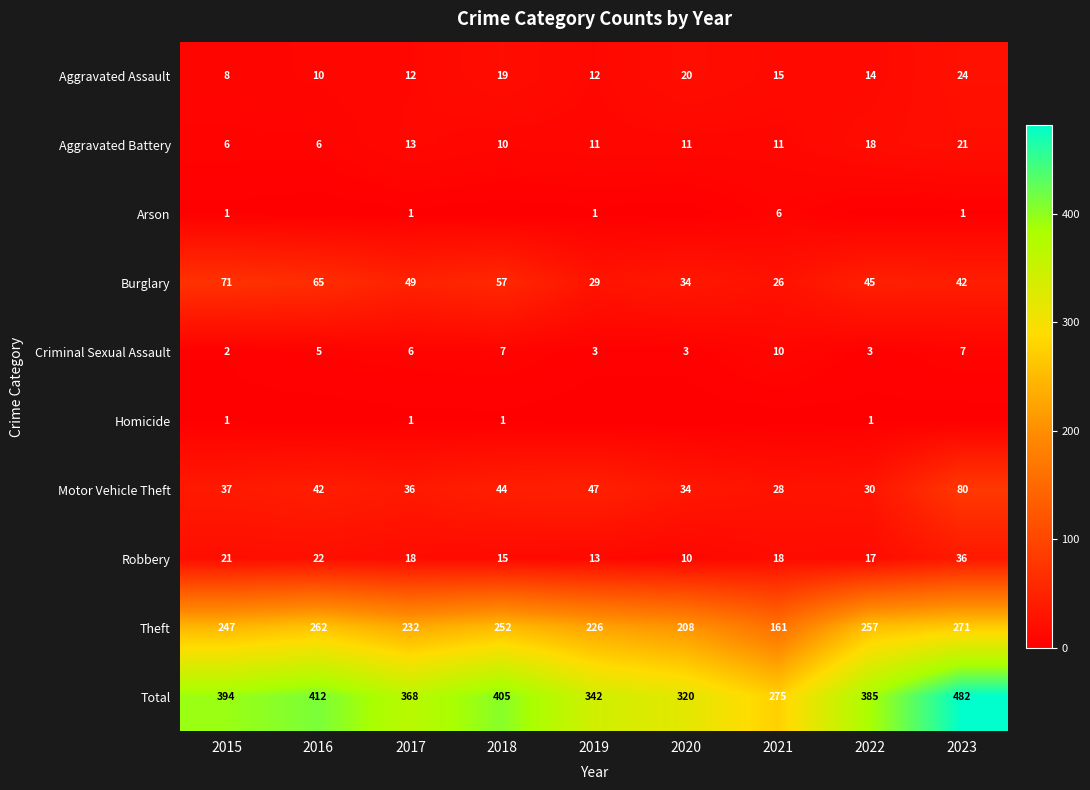

List the labels in order of Burglary value, largest first.

2015, 2016, 2018, 2017, 2022, 2023, 2020, 2019, 2021